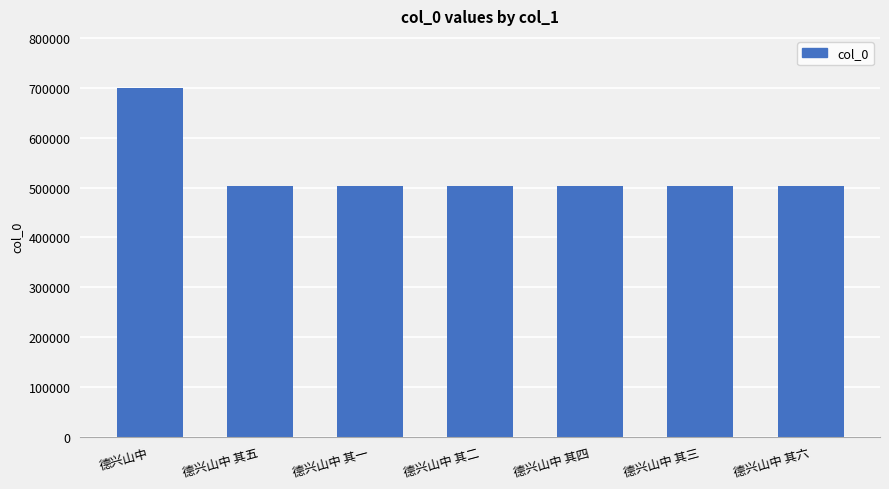

What is the approximate value at 德兴山中 其三, to the nearest 100?

503900